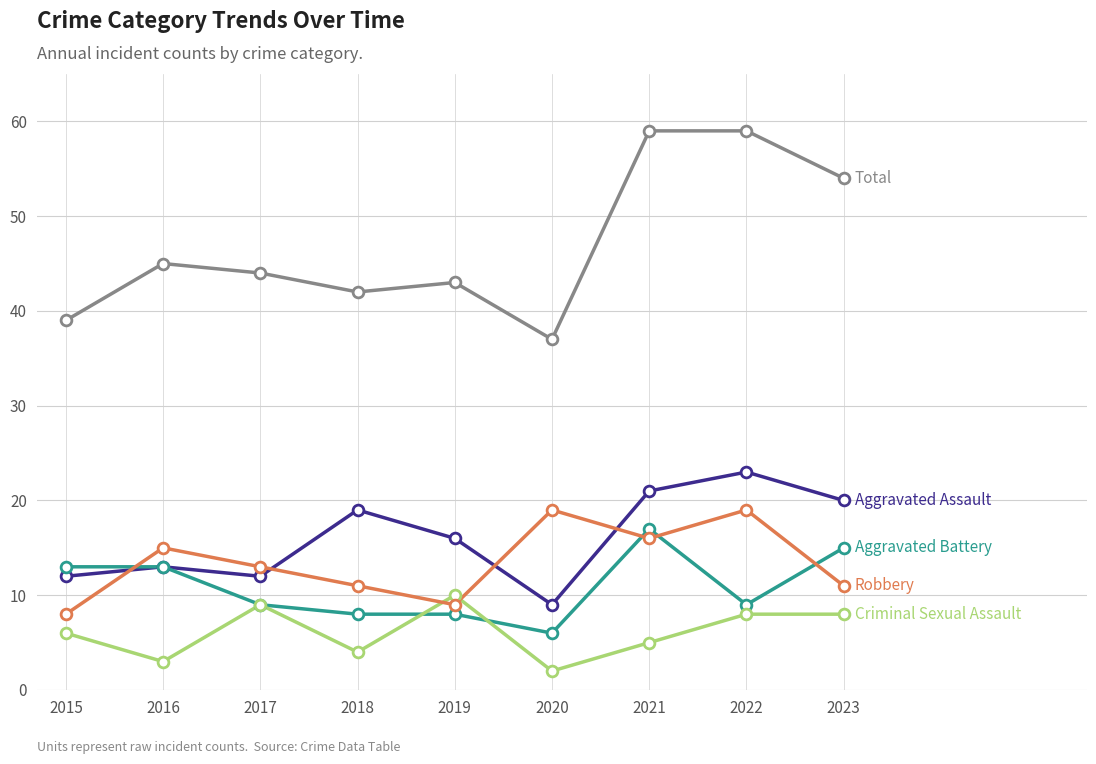

What is the total value across all series at 2023?

108